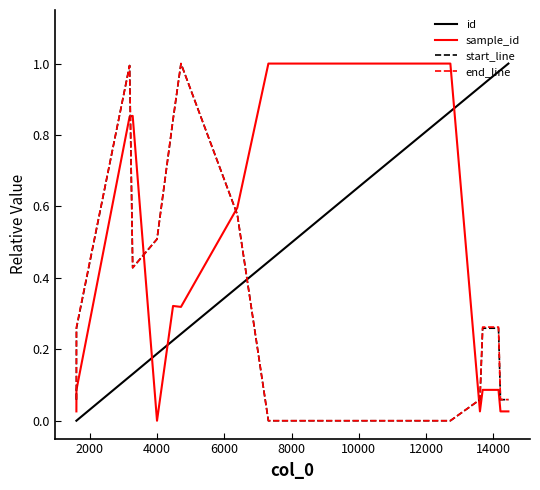

How many intersections are there between id and end_line?

1